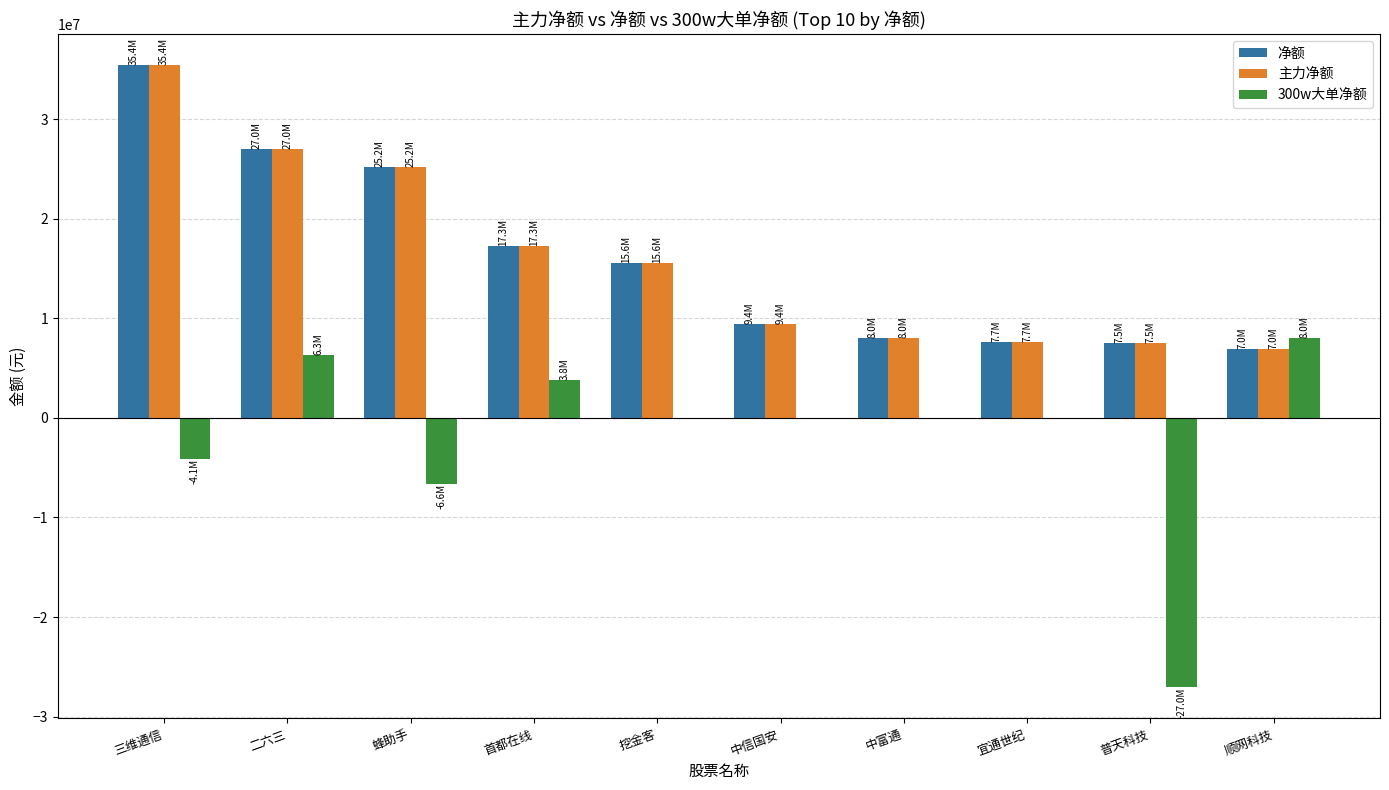

What is the highest value of the 主力净额 series?

35423443